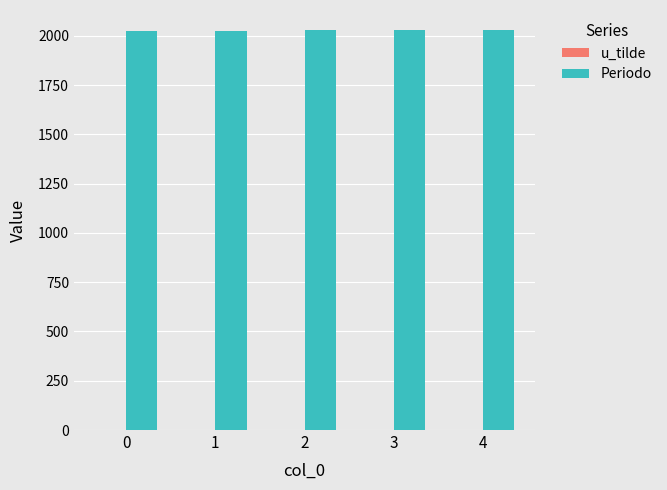

What is the sum of all Periodo values?

10135